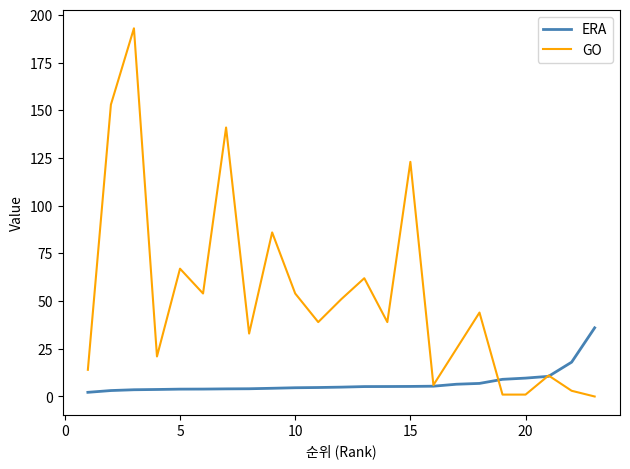

Which series has the largest range (max minus min)?

GO